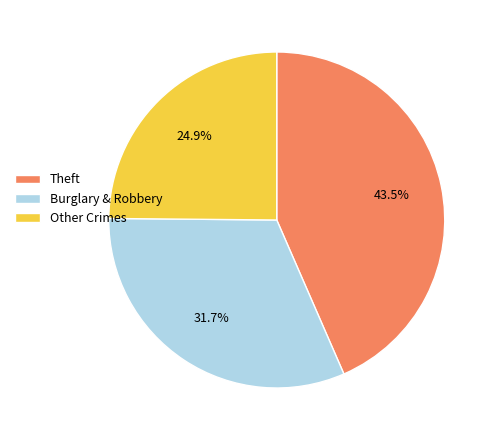

Which has a higher value, Theft or Burglary & Robbery?

Theft